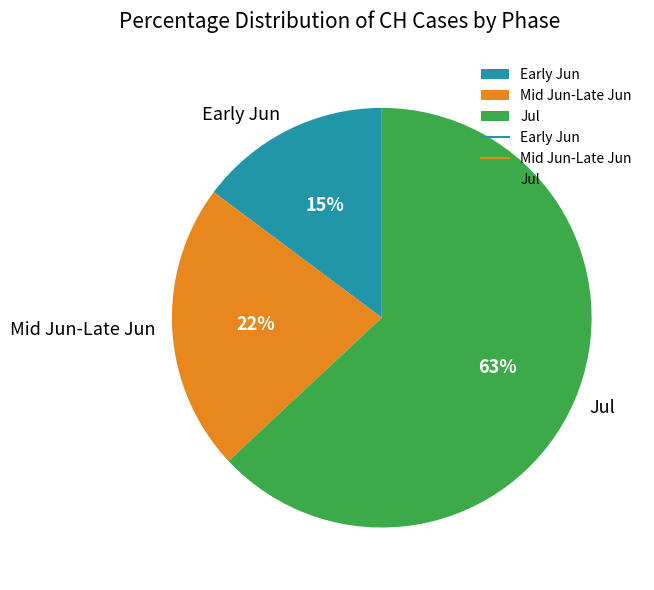

To the nearest percent, what is the difference between the largest and smallest slice percentages?

48%